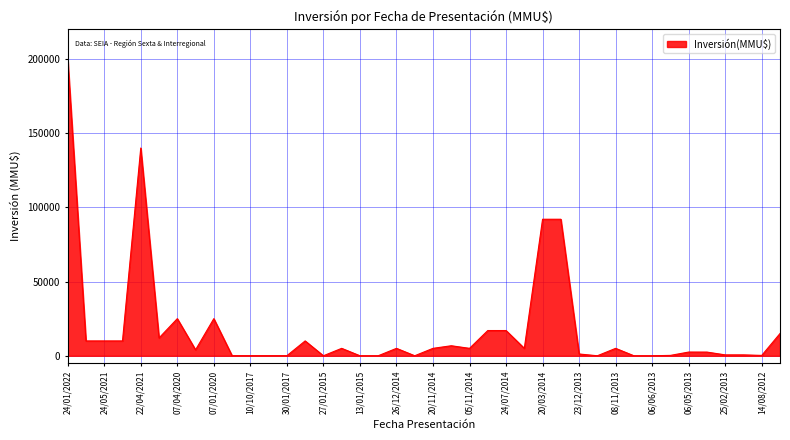

What is the maximum value shown in the chart?

200000